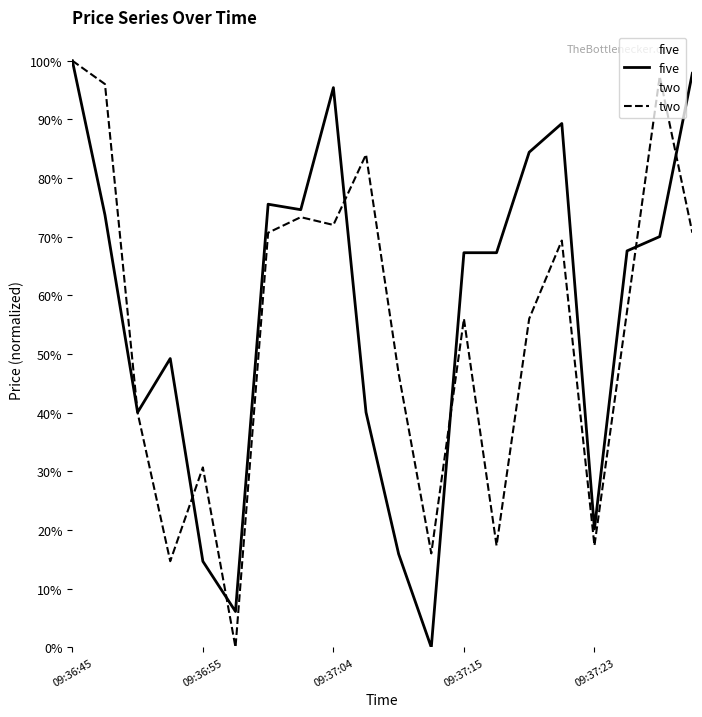

Does the chart have visible grid lines?

No